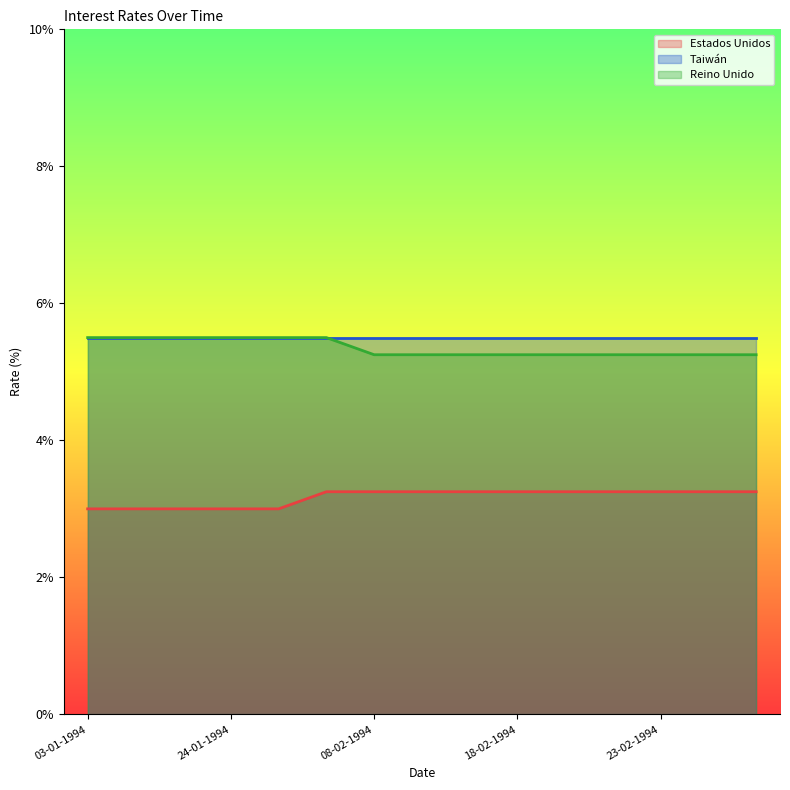

Where is Estados Unidos nearest to the value 3?

03-01-1994